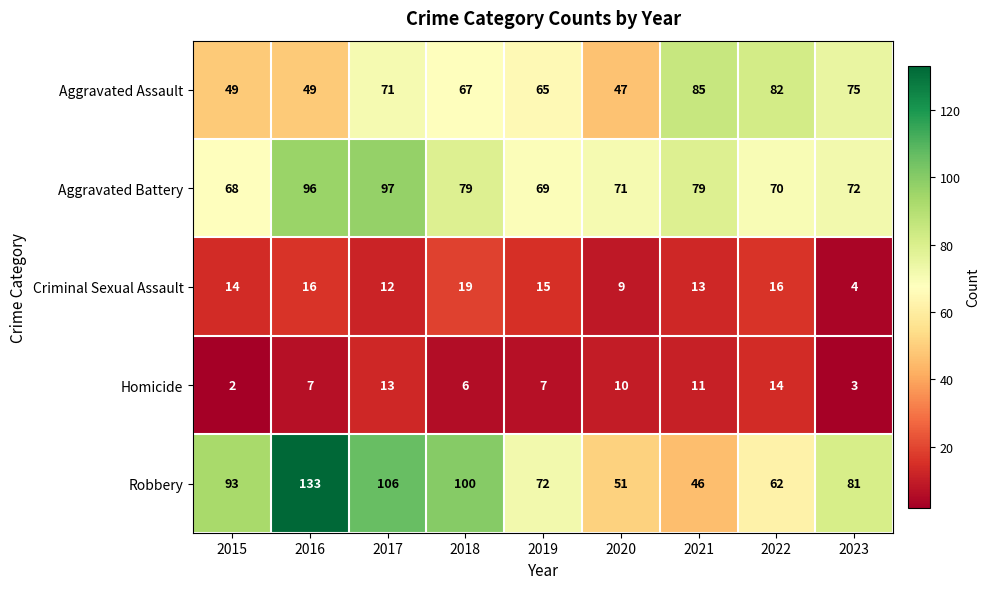

What is the difference between the Homicide values at 2017 and 2020?

3